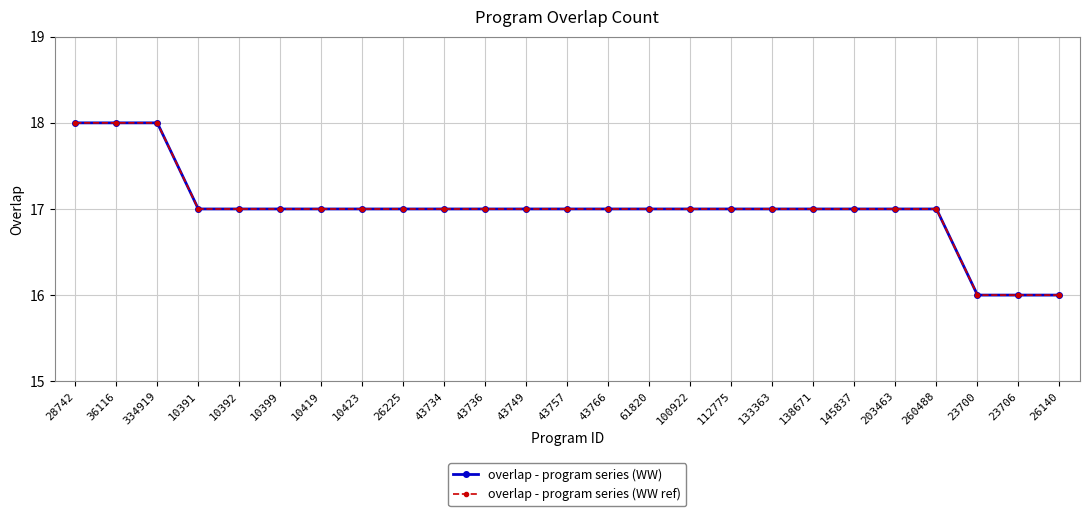

Is this an area chart (filled region under the line)?

No